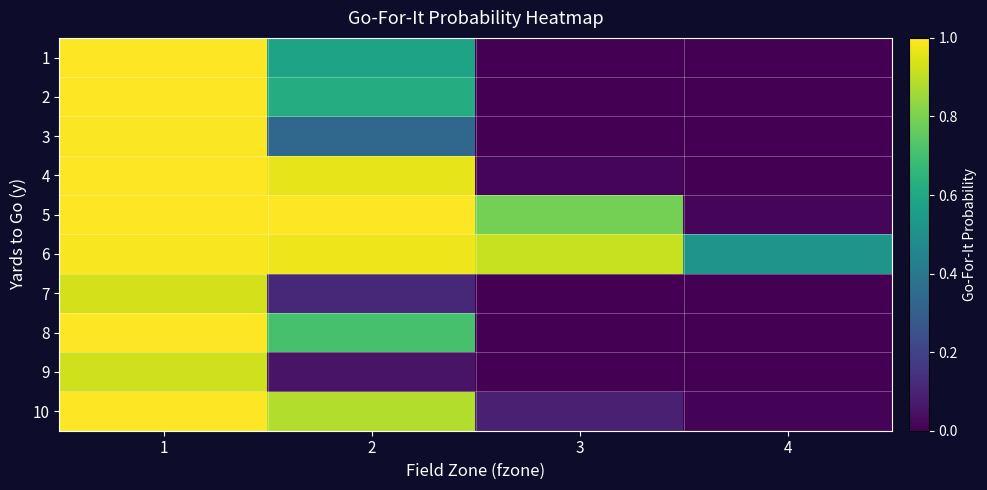

At which category is the sum across all series the highest?

1